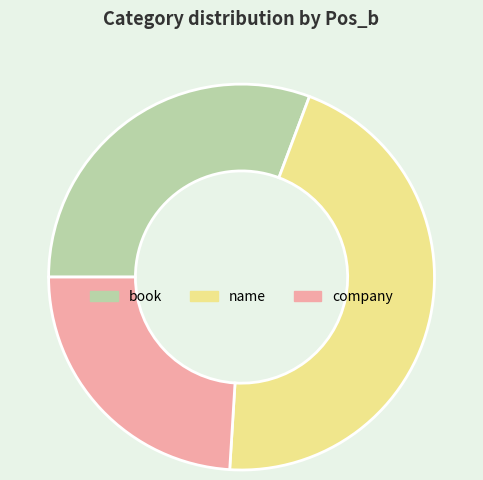

Which has a higher value, book or company?

book